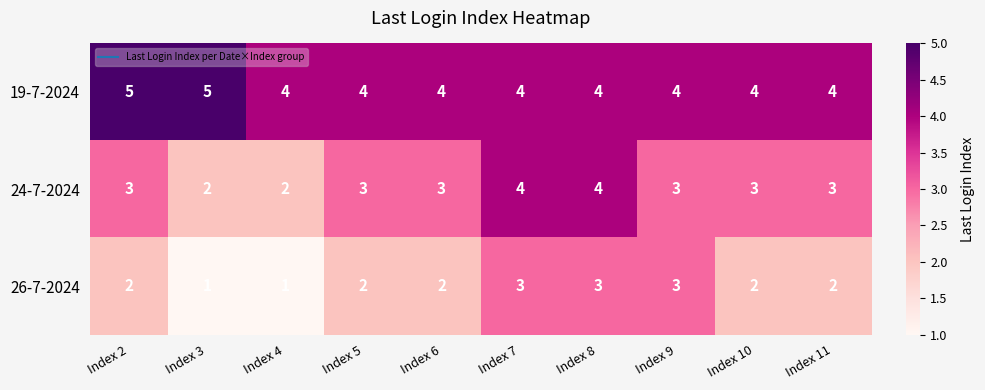

The value of 26-7-2024 at Index 5 is 2. True or false?

True